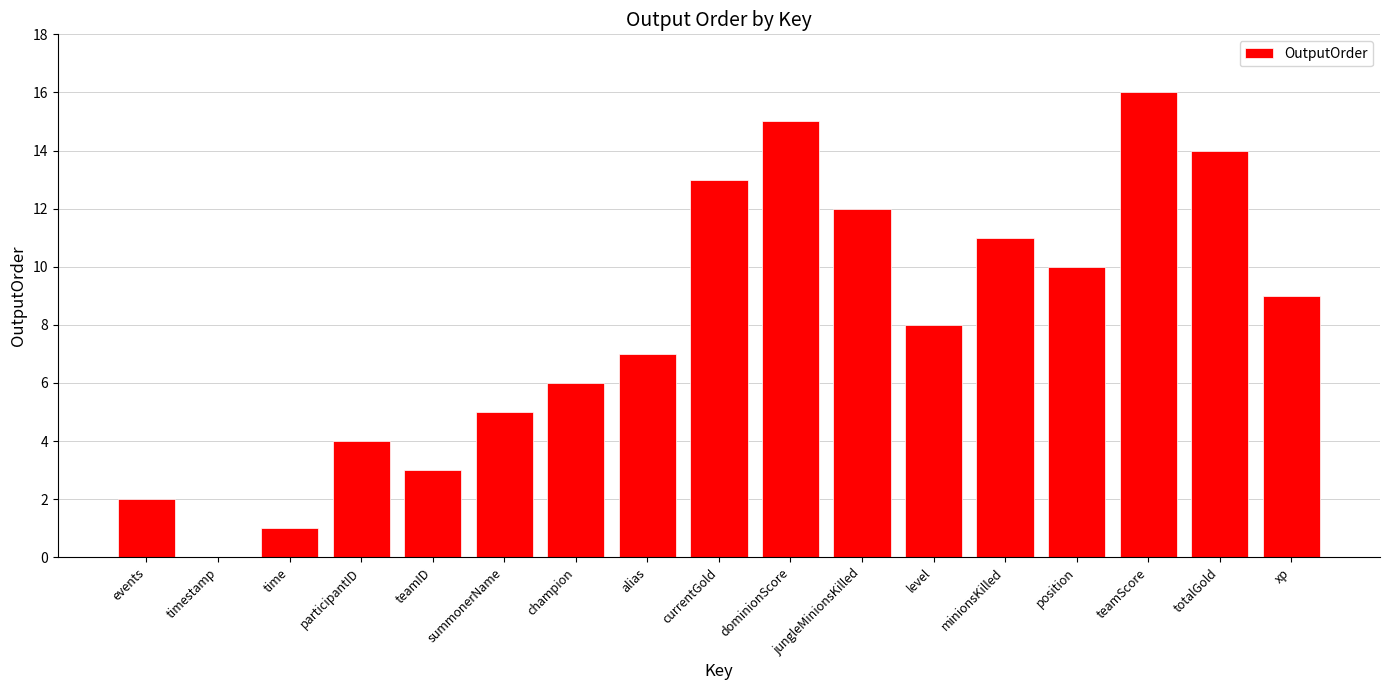

What is the sum of all values?

136